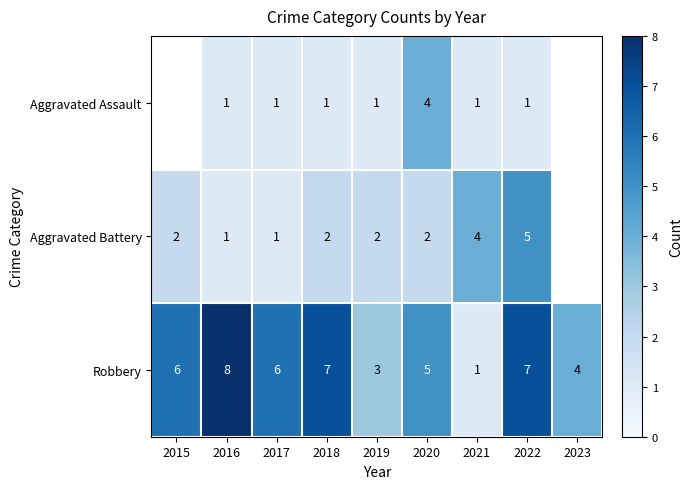

Rank the series at 2019 from highest to lowest value.

Robbery, Aggravated Battery, Aggravated Assault